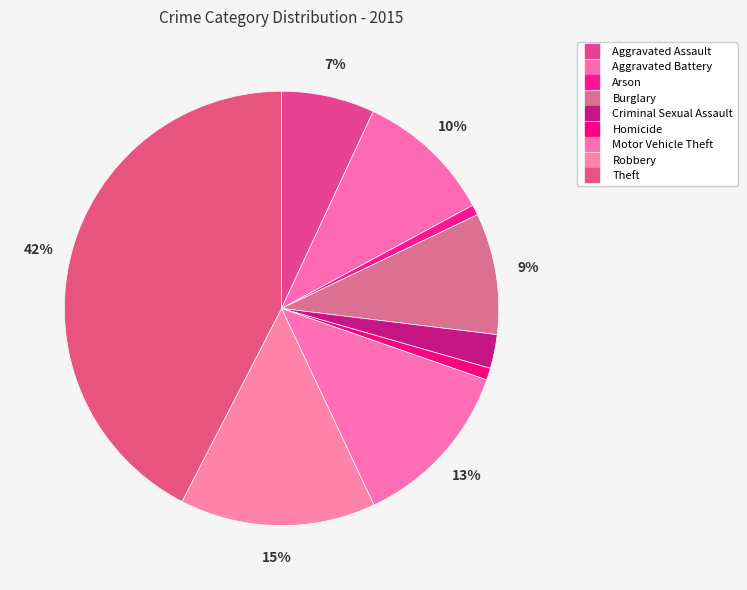

How many segments does this pie chart have?

9